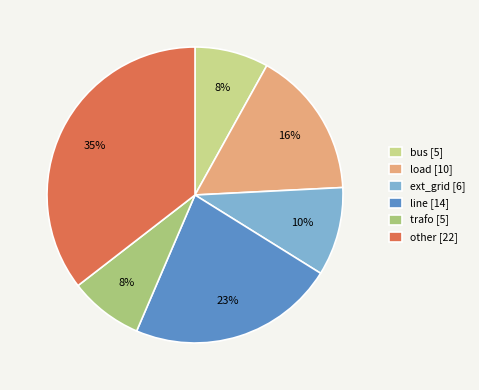

To the nearest percent, what percentage of the pie is bus?

8%